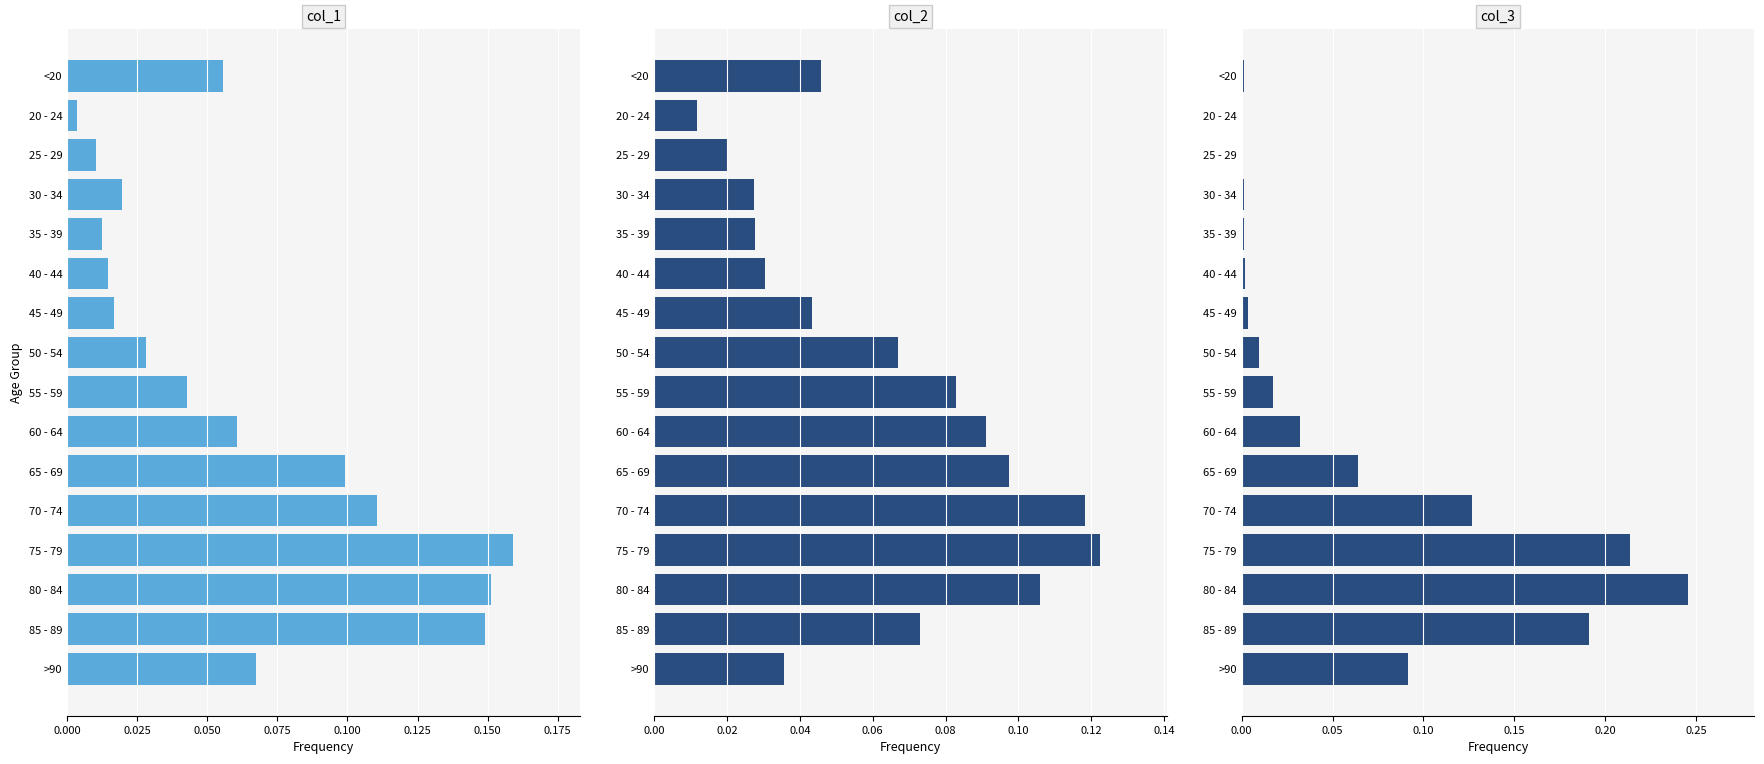

Is it true that col_2 equals 0.1 at 50 - 54?

True